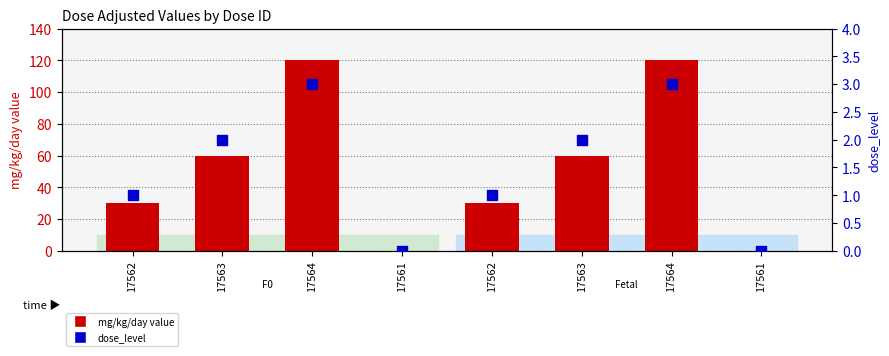

Which series has the largest total across all categories?

mg/kg/day value